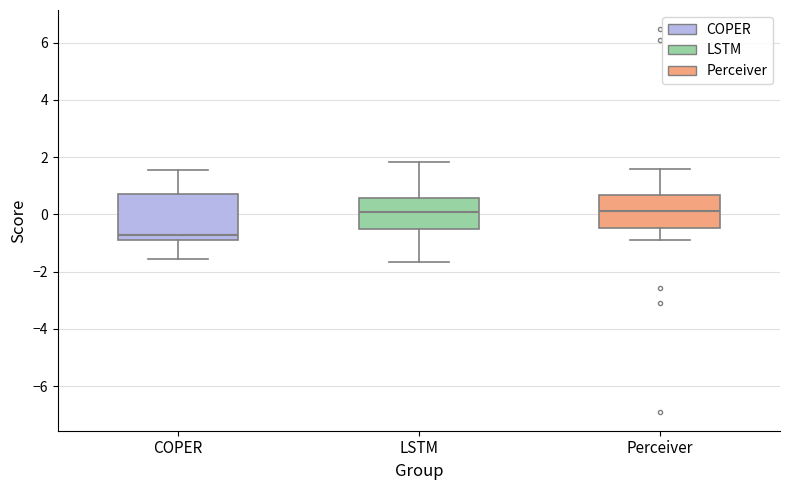

Reading left to right, transcribe this box plot: for each box, give where its median line is, the range the box spans, and where its two whiskers end, as read against the y-axis. The values are not printed on the chart, so give them approximately, as read against the axis.

COPER: median -0.8, box -1.0 to 0.8, whiskers -1.6 to 1.6
LSTM: median 0.0, box -0.6 to 0.6, whiskers -1.6 to 1.8
Perceiver: median 0.2, box -0.4 to 0.6, whiskers -0.8 to 1.6